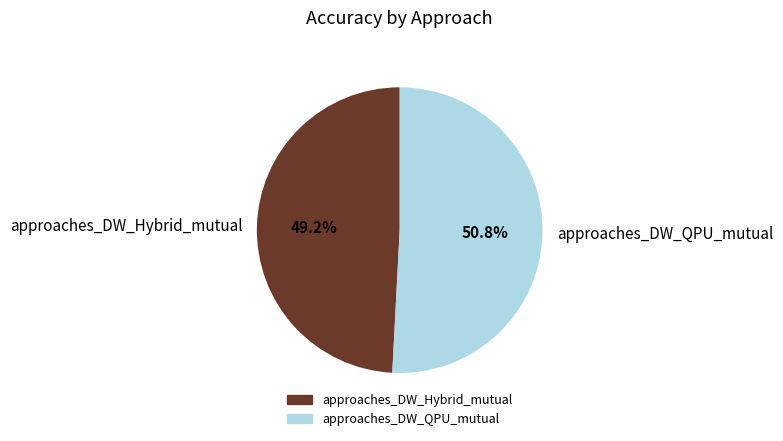

To the nearest percent, what is the combined percentage of approaches_DW_QPU_mutual and approaches_DW_Hybrid_mutual?

100%